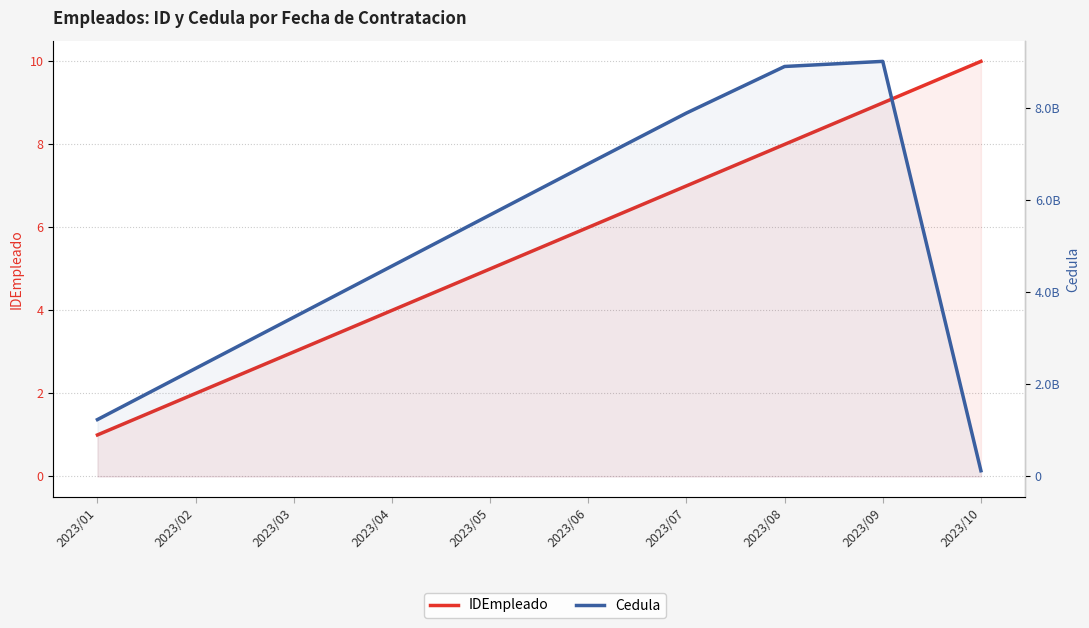

Between 2023/10 and 2023/05, which is larger?

2023/10